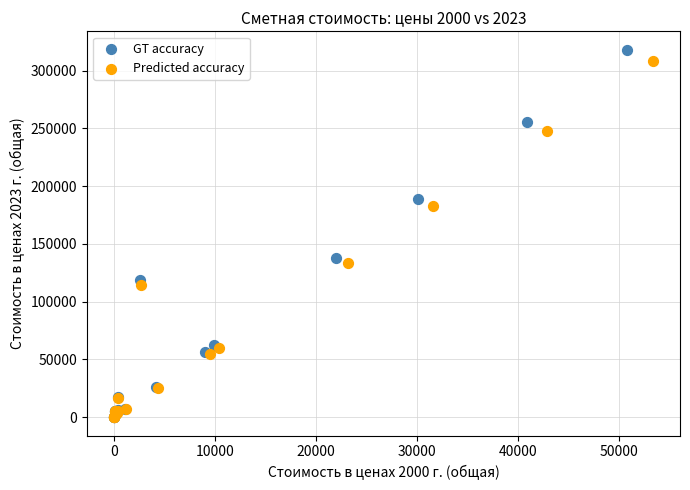

What are all the series names shown in the legend?

GT accuracy, Predicted accuracy